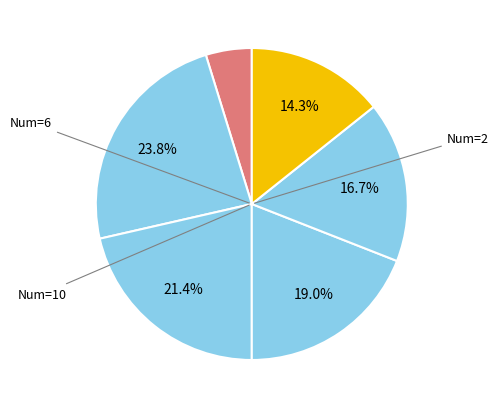

Which category has the smallest portion of the pie?

2